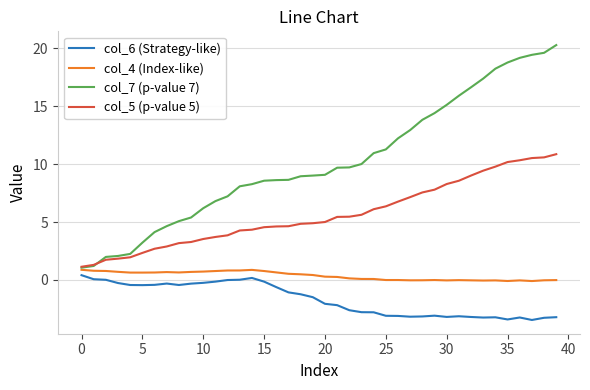

What are all the series names shown in the legend?

col_6 (Strategy-like), col_4 (Index-like), col_7 (p-value 7), col_5 (p-value 5)